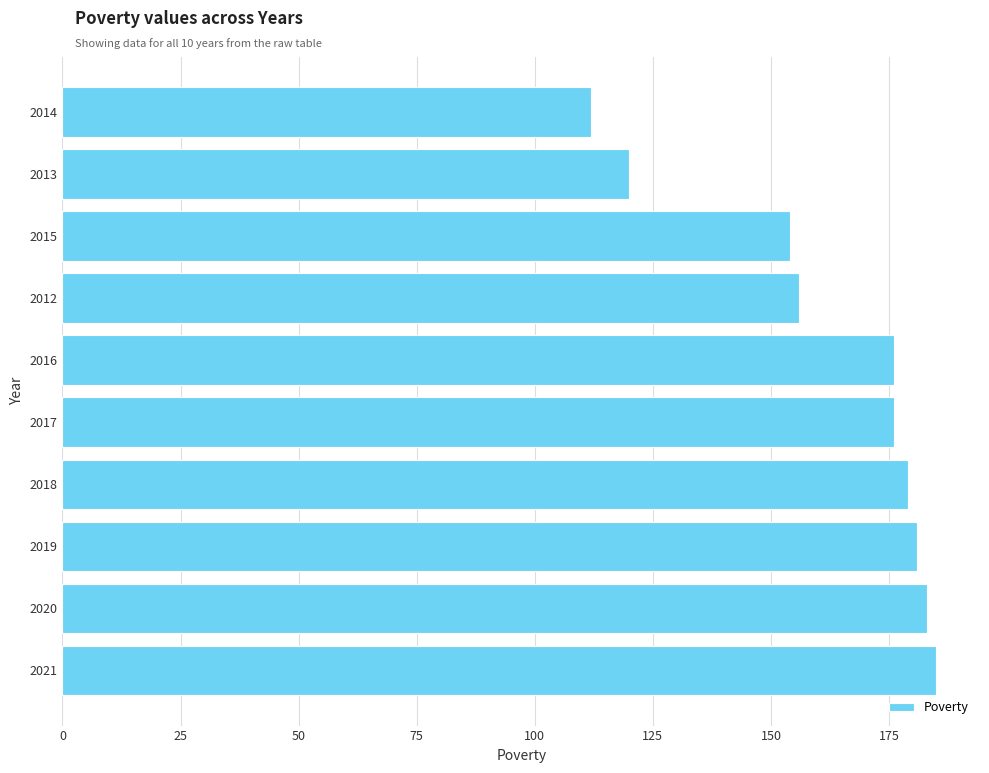

The chart shows a value of 120 at 2013. True or false?

True